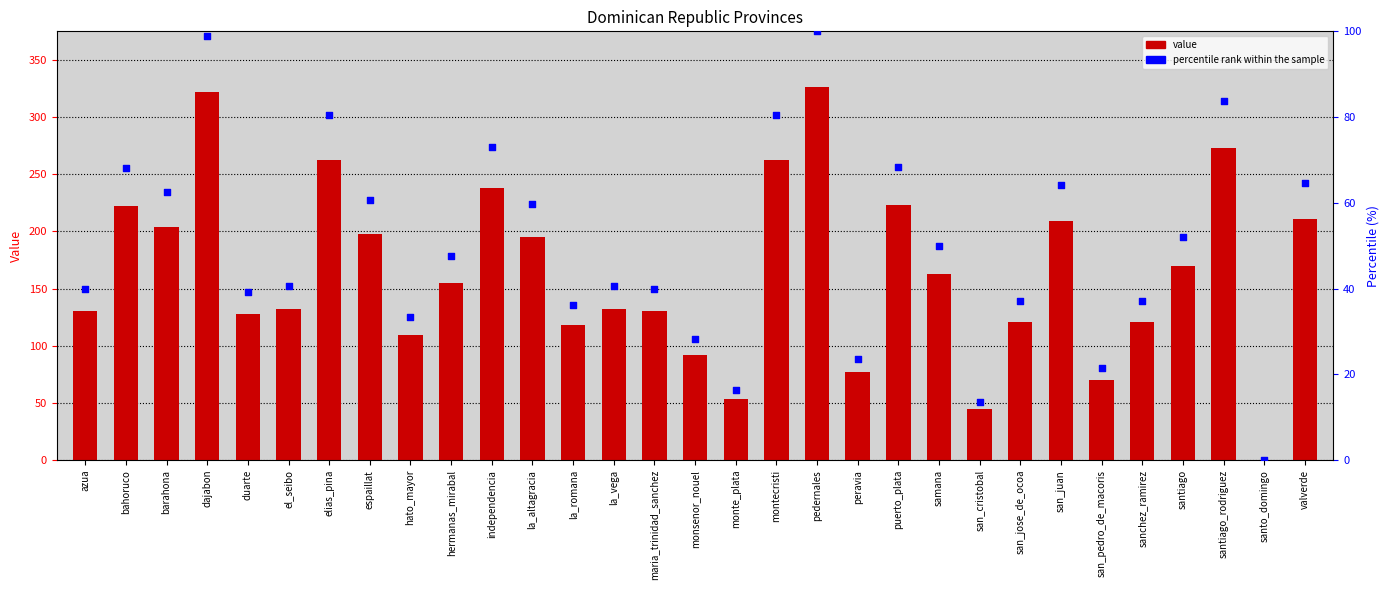

Which series has the widest spread of Y values?

value